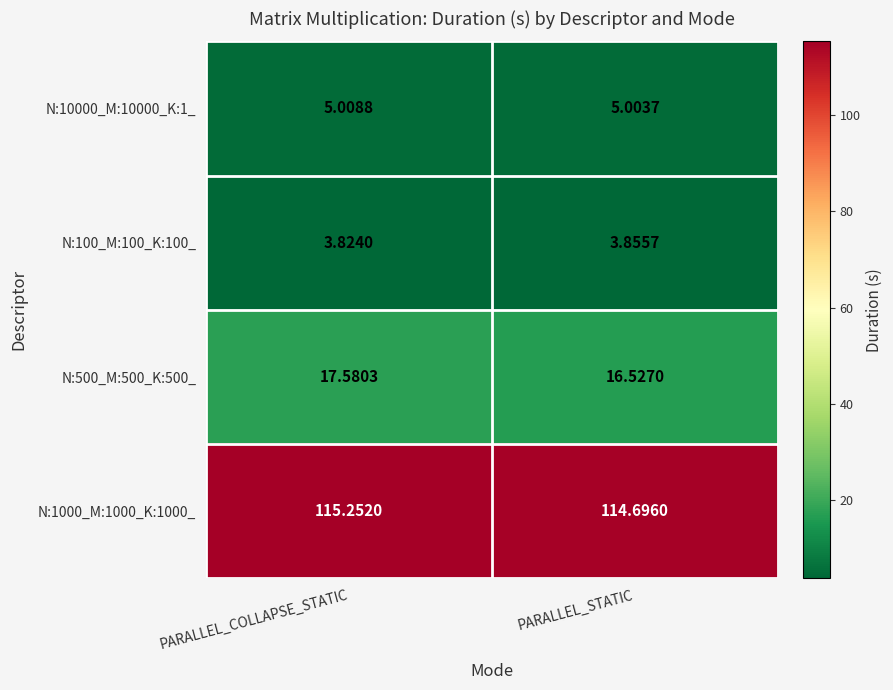

What is the total value across all series at PARALLEL_STATIC?

140.1